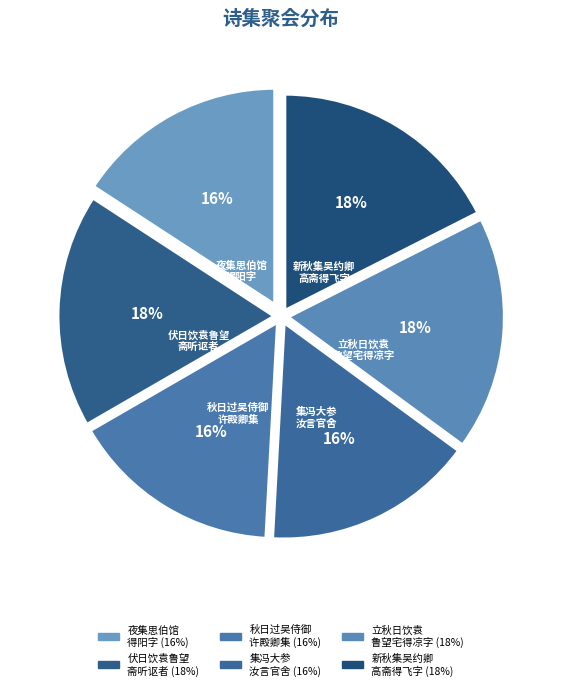

Is 夜集思伯馆 得阳字 the majority of the pie?

No